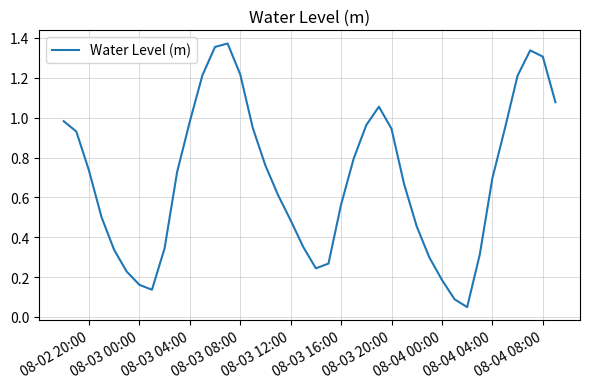

The chart shows a value of 1.3 at 08-04 08:00. True or false?

True